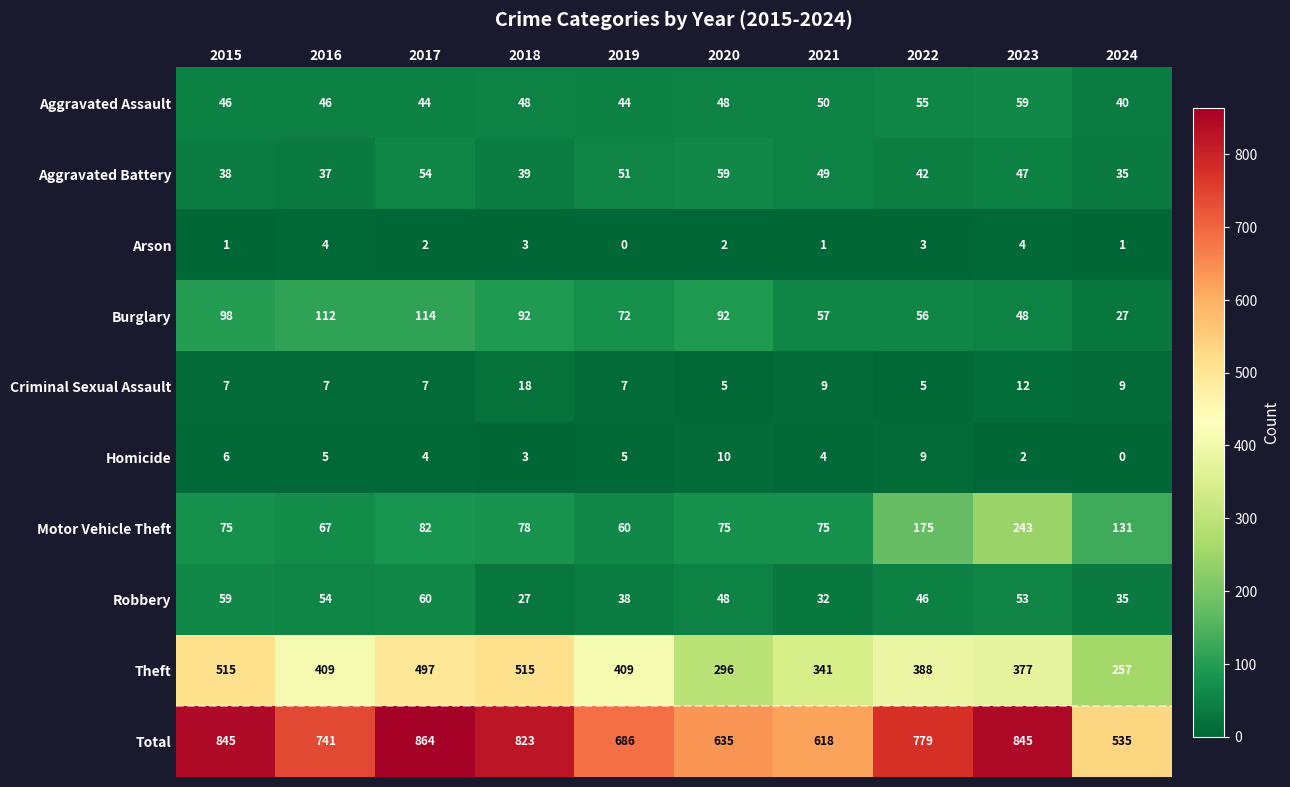

What is the difference between the maximum and minimum values in the Aggravated Battery series?

24